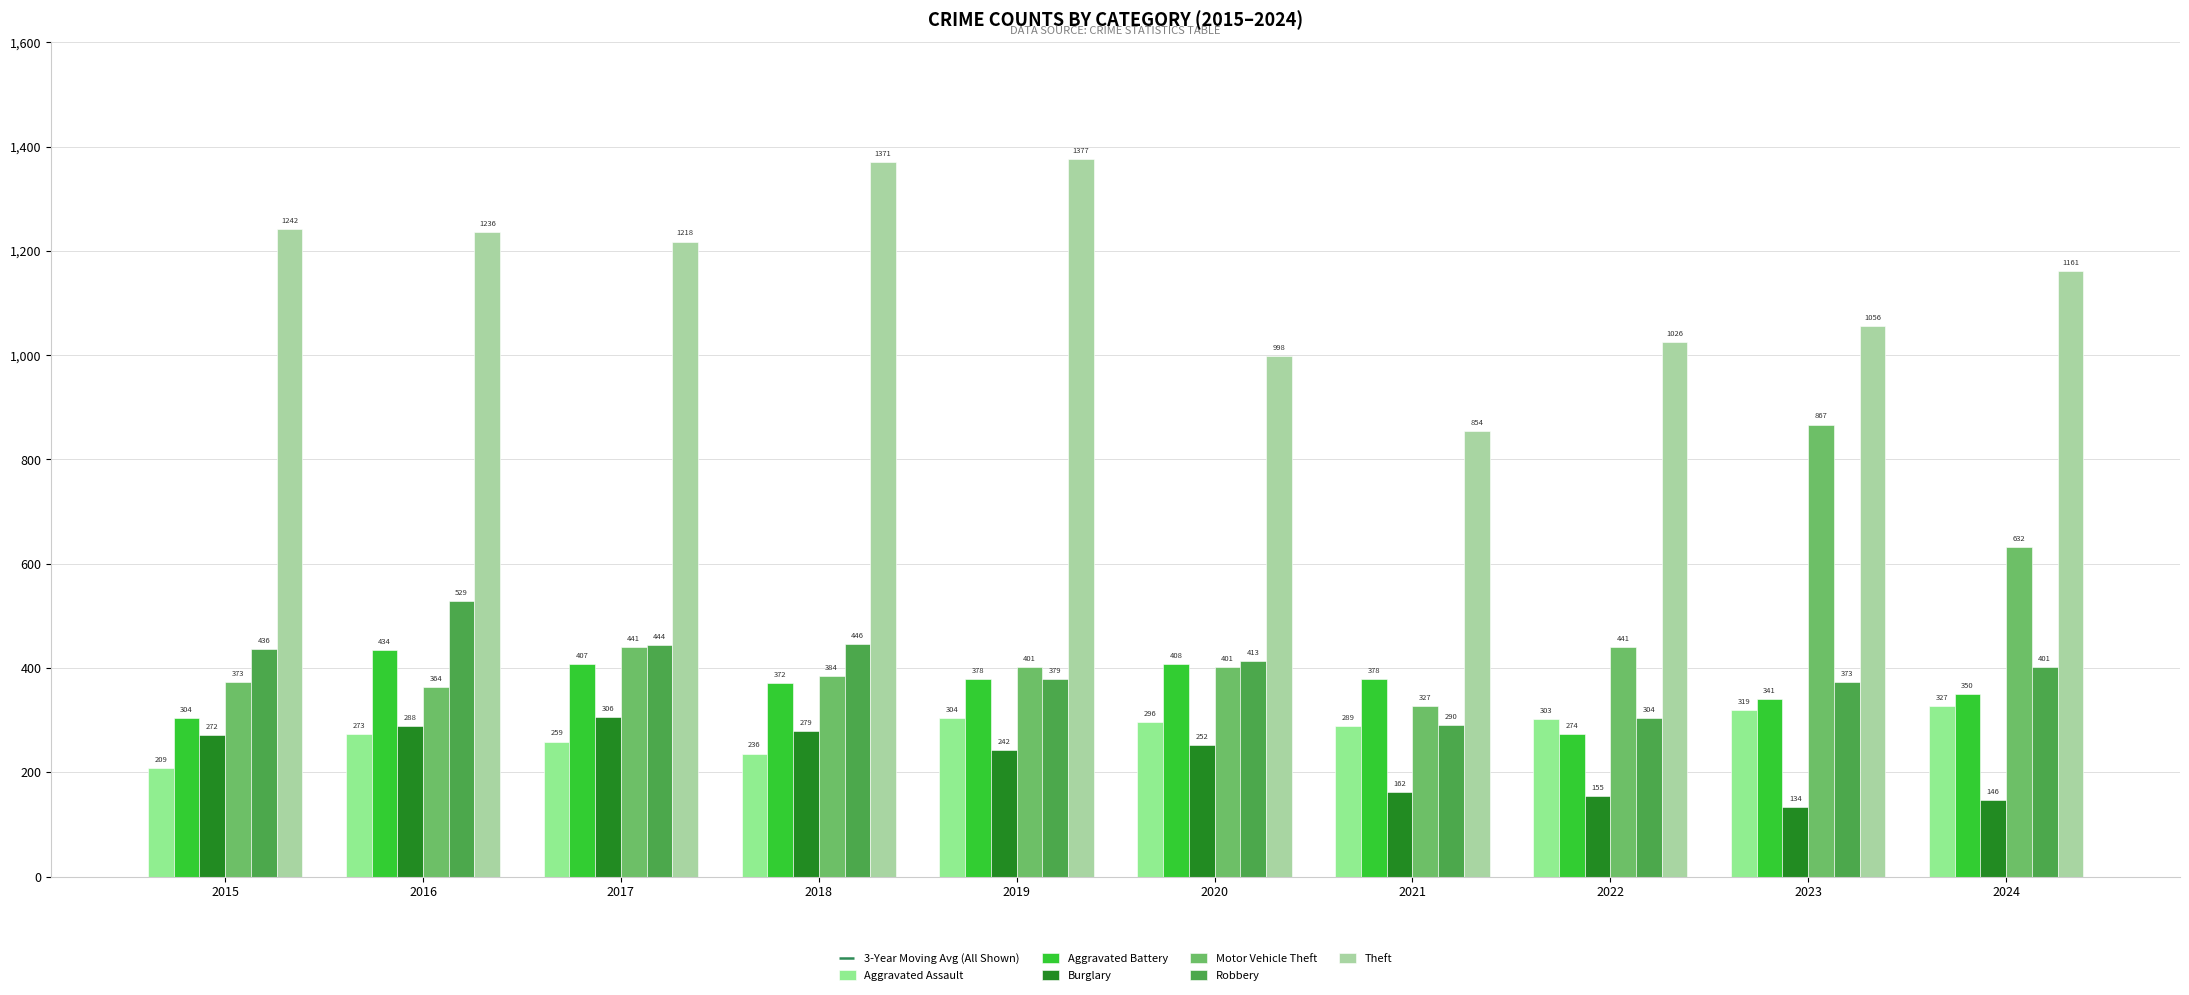

Reading left to right, what are all the values shown in this chart?

Aggravated Assault: 2015=209	2016=273	2017=259	2018=236	2019=304	2020=296	2021=289	2022=303	2023=319	2024=327
Aggravated Battery: 2015=304	2016=434	2017=407	2018=372	2019=378	2020=408	2021=378	2022=274	2023=341	2024=350
Burglary: 2015=272	2016=288	2017=306	2018=279	2019=242	2020=252	2021=162	2022=155	2023=134	2024=146
Motor Vehicle Theft: 2015=373	2016=364	2017=441	2018=384	2019=401	2020=401	2021=327	2022=441	2023=867	2024=632
Robbery: 2015=436	2016=529	2017=444	2018=446	2019=379	2020=413	2021=290	2022=304	2023=373	2024=401
Theft: 2015=1242	2016=1236	2017=1218	2018=1371	2019=1377	2020=998	2021=854	2022=1026	2023=1056	2024=1161